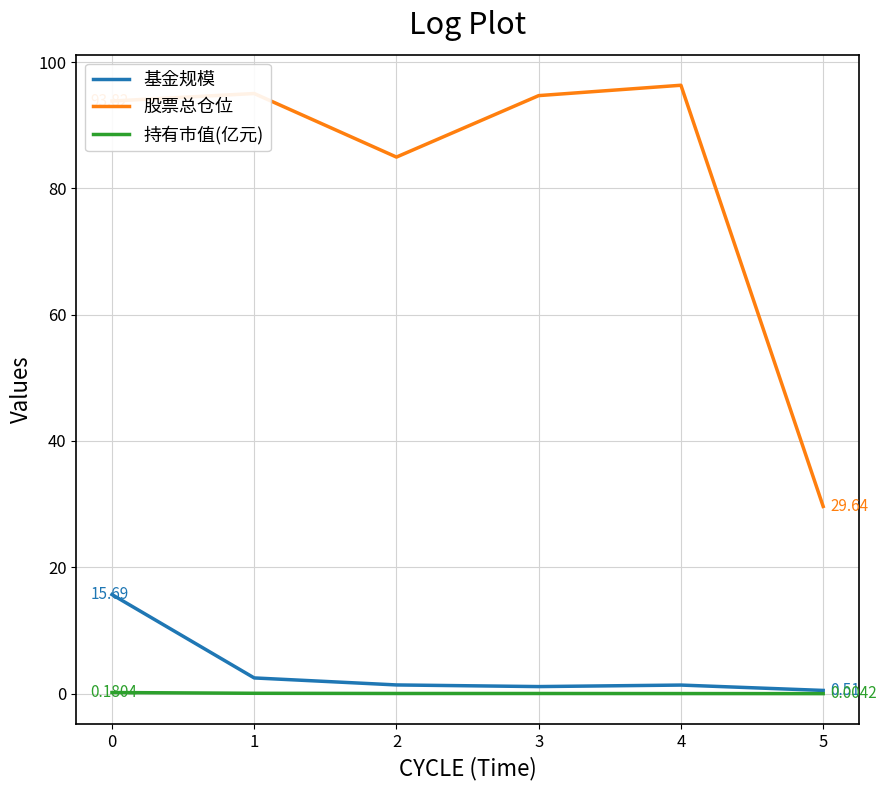

True or false: 股票总仓位 and 基金规模 cross at least once.

False